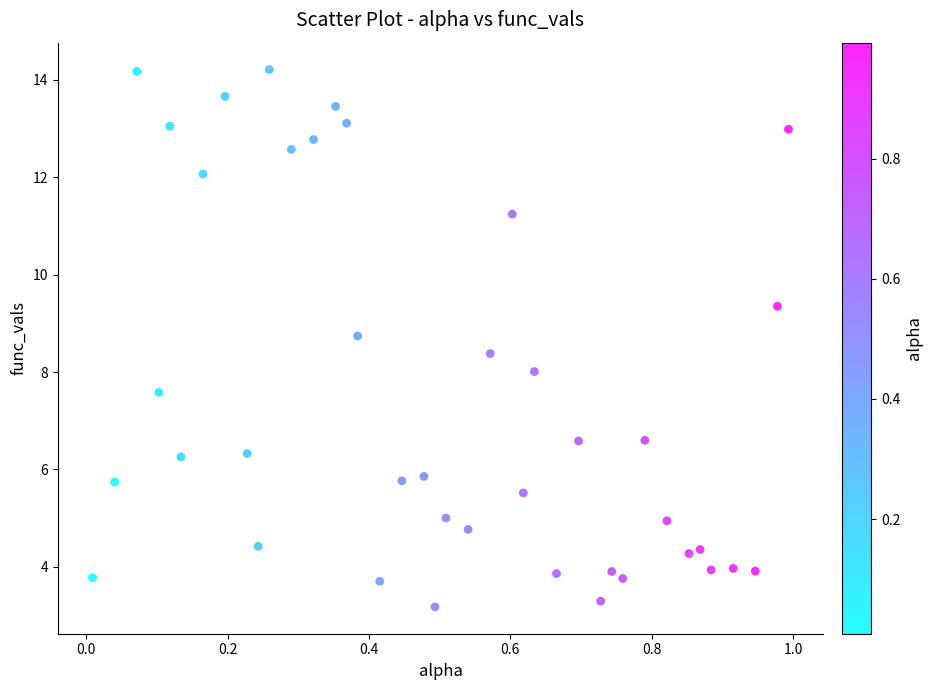

What is the range of Y values (max minus min)?

11.0